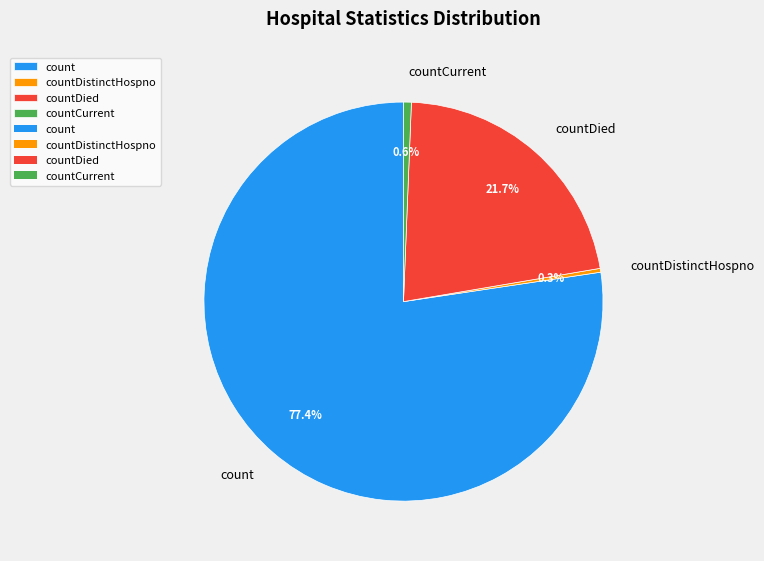

Does count represent more than half of the total?

Yes